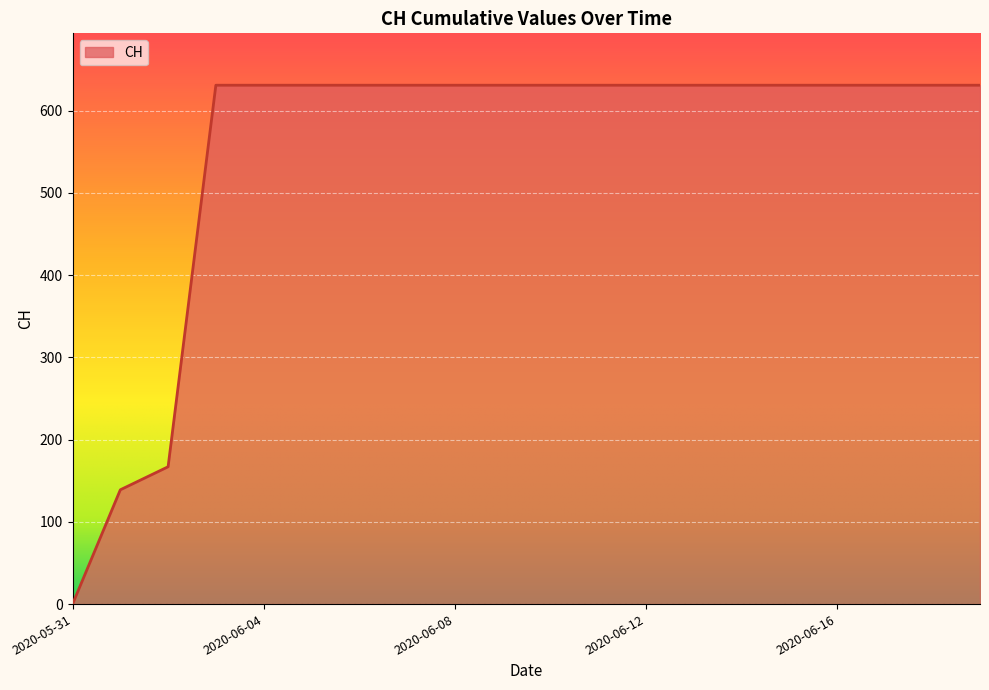

What is the greatest value displayed?

631